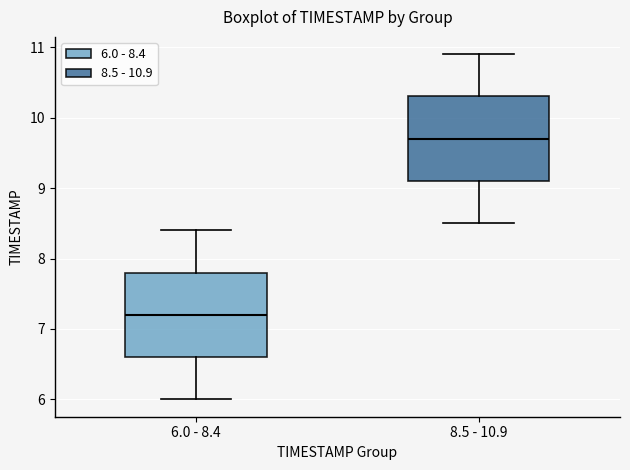

Reading left to right, read every box against the y-axis: the position of its median line, the range the box covers, and the ends of its whiskers. The values are not printed on the chart, so give them approximately, as read against the axis.

6.0 - 8.4: median 7.2, box 6.6 to 7.8, whiskers 6.0 to 8.4
8.5 - 10.9: median 9.7, box 9.1 to 10.3, whiskers 8.5 to 10.9